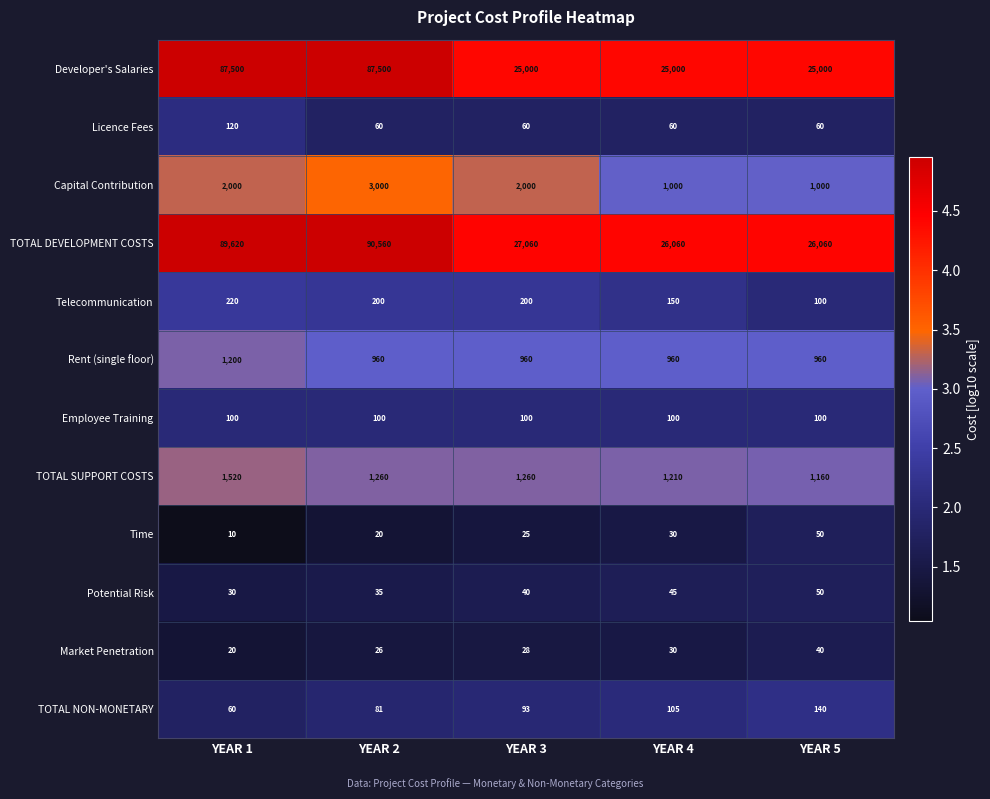

The Time series shows 25 at YEAR 3. True or false?

True